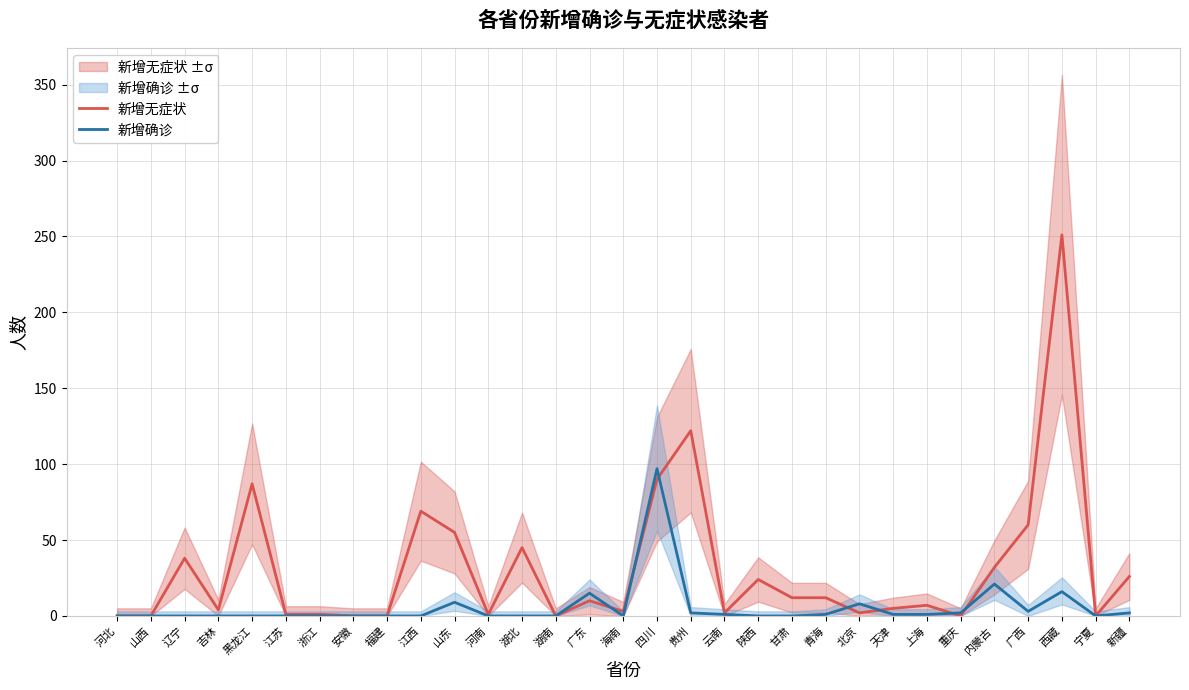

Reading left to right, list all the values displayed in this chart.

新增无症状: 0	0	38	4	87	1	1	0	0	69	55	1	45	0	10	3	90	122	2	24	12	12	2	5	7	0	32	60	251	0	26
新增确诊: 0	0	0	0	0	0	0	0	0	0	9	0	0	0	15	0	97	2	1	0	0	1	8	1	1	2	21	3	16	0	2